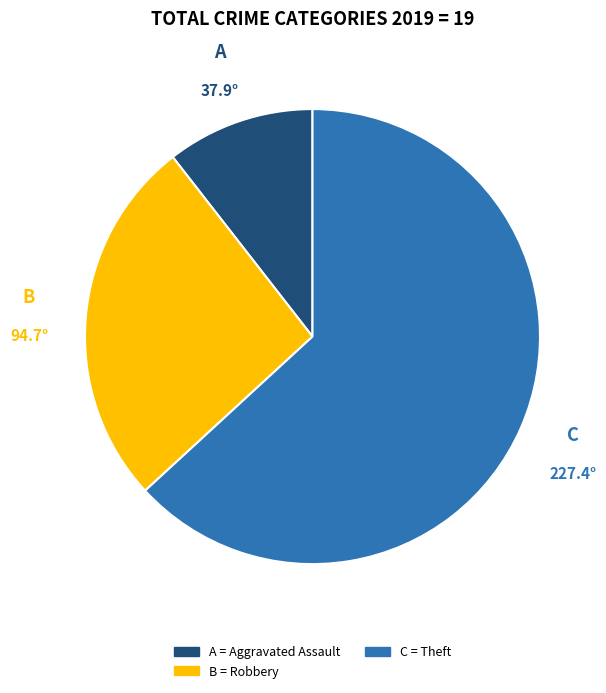

Count the number of slices in the pie.

3